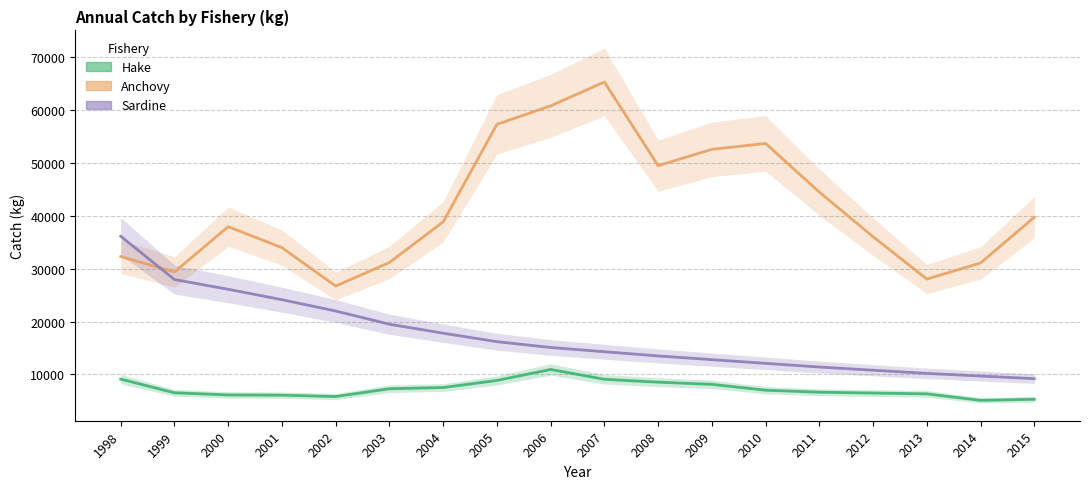

At which label does Anchovy reach its peak?

2007